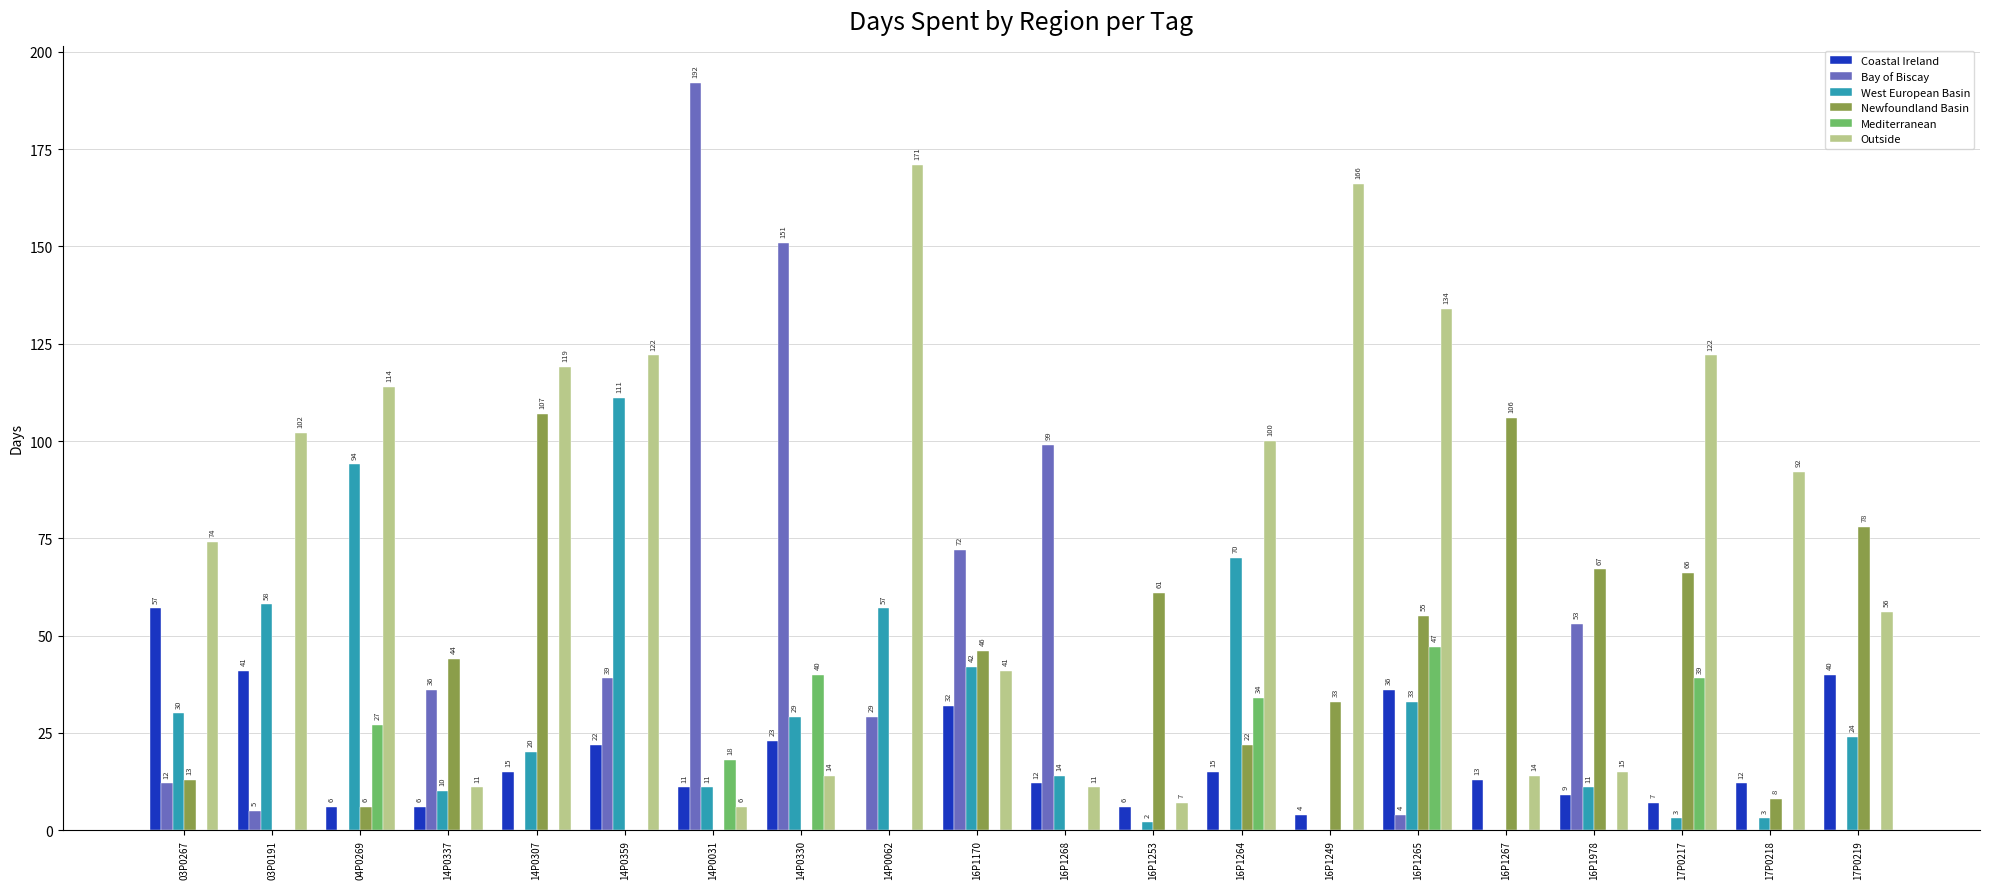

How many series are shown in this chart?

6